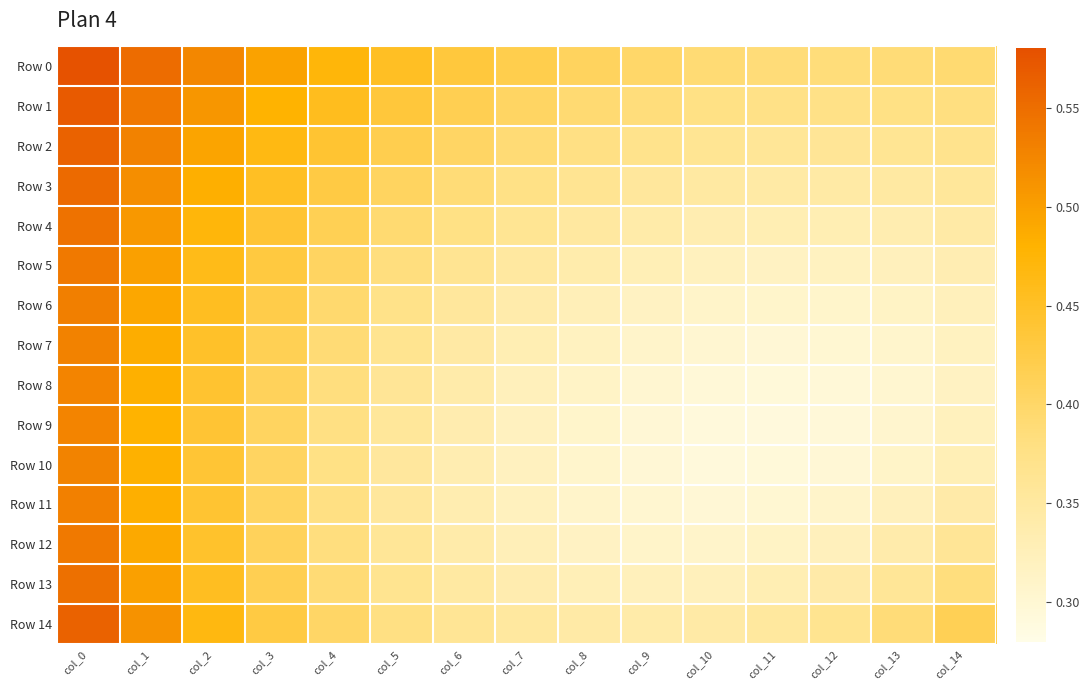

At which category does the chart reach its minimum across all series?

col_11